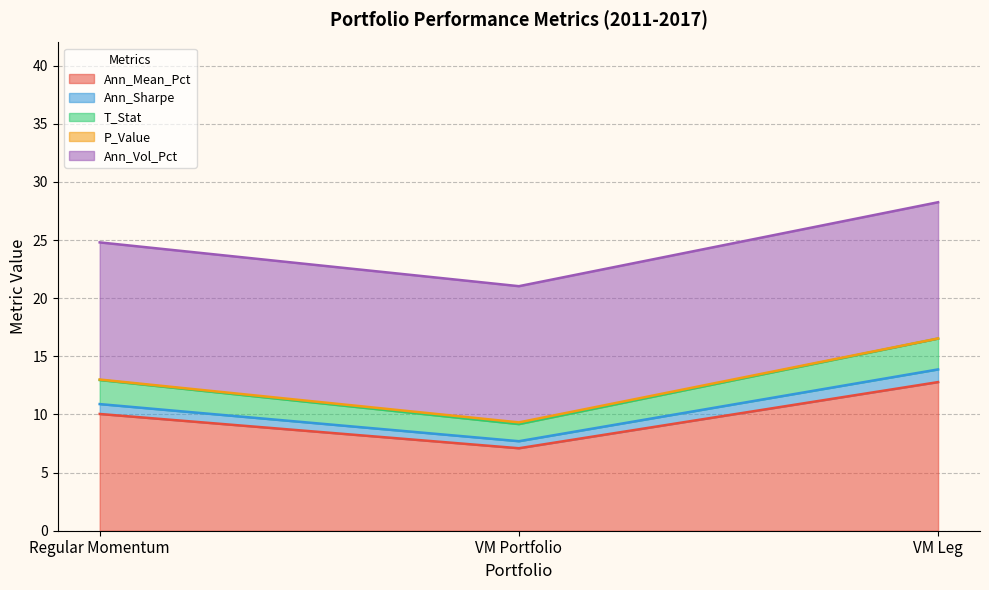

What is the minimum value for Ann_Mean_Pct?

7.1